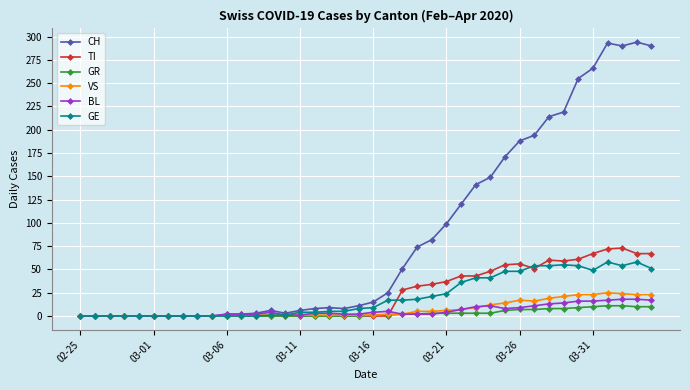

Which series has the largest total across all categories?

CH